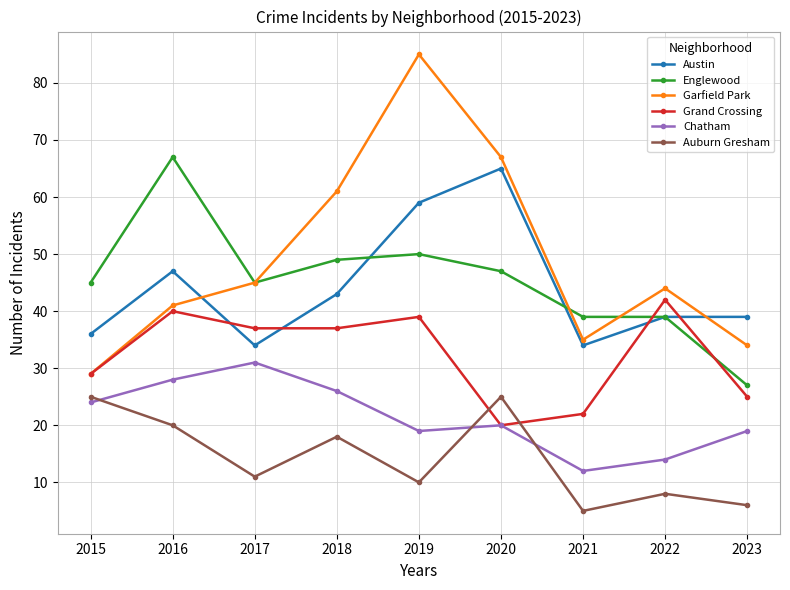

Which series has the largest total across all categories?

Garfield Park